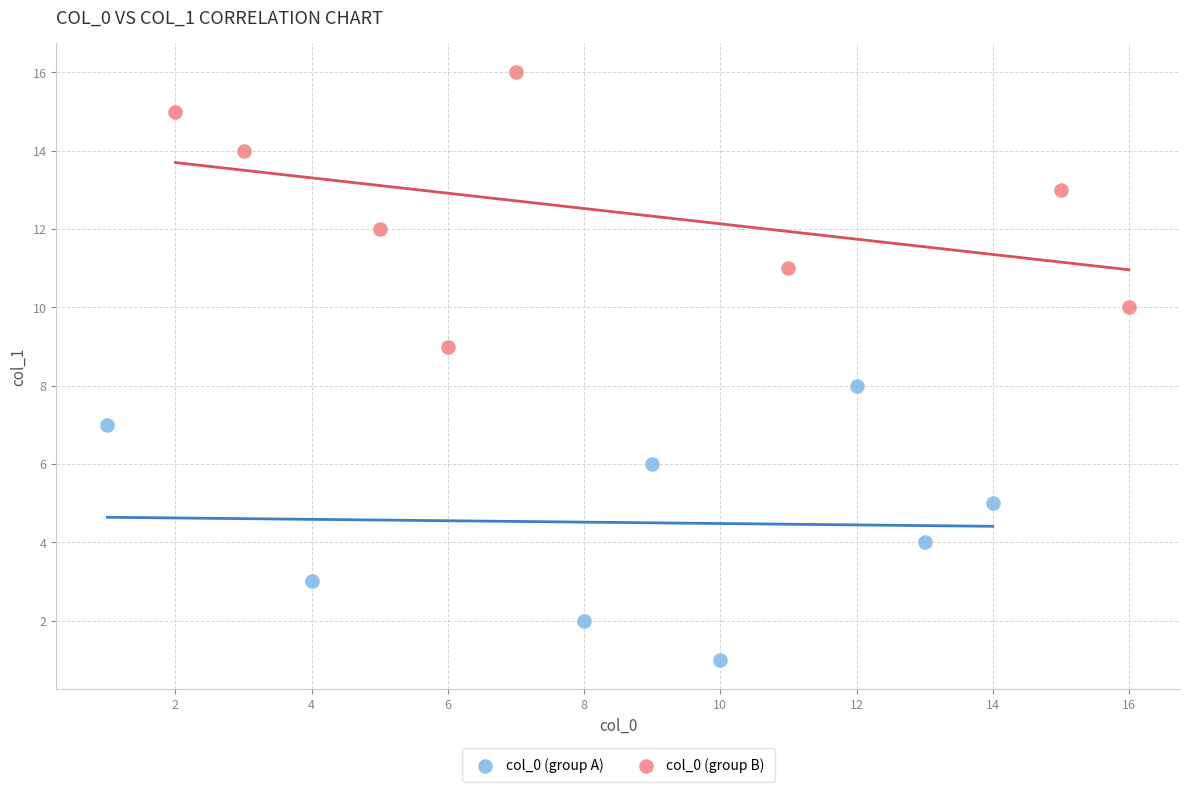

Which series contains the highest Y value?

col_0 (group B)